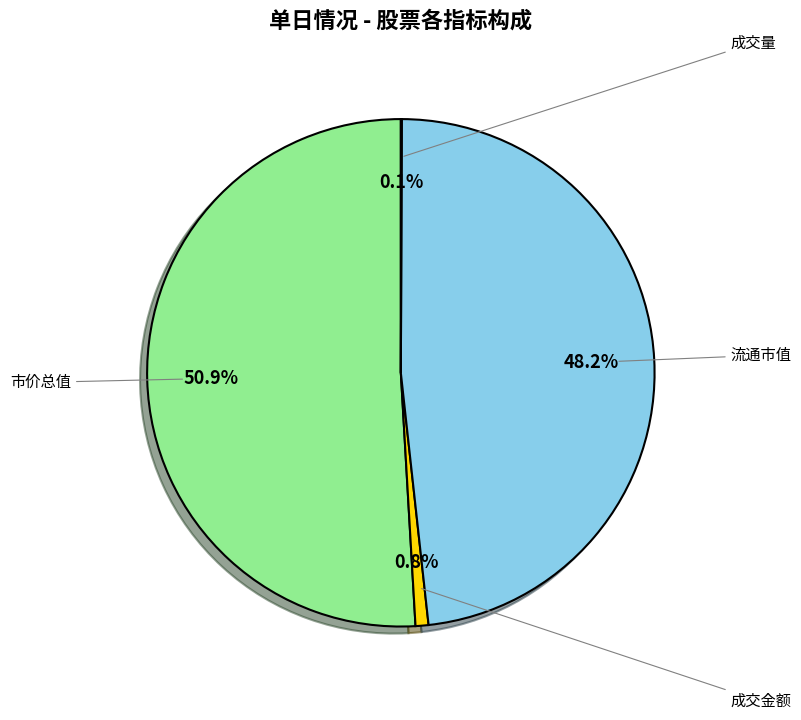

Does any single category account for the majority?

Yes